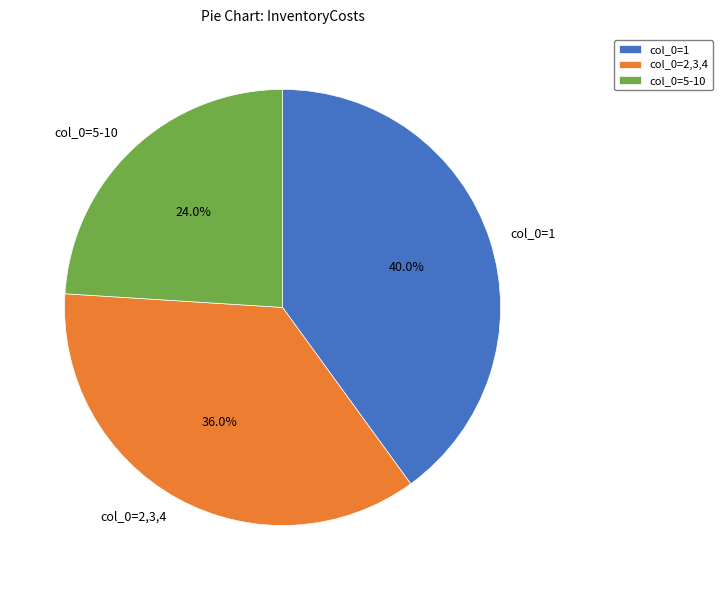

Rank the categories by value from lowest to highest.

col_0=5-10, col_0=2,3,4, col_0=1